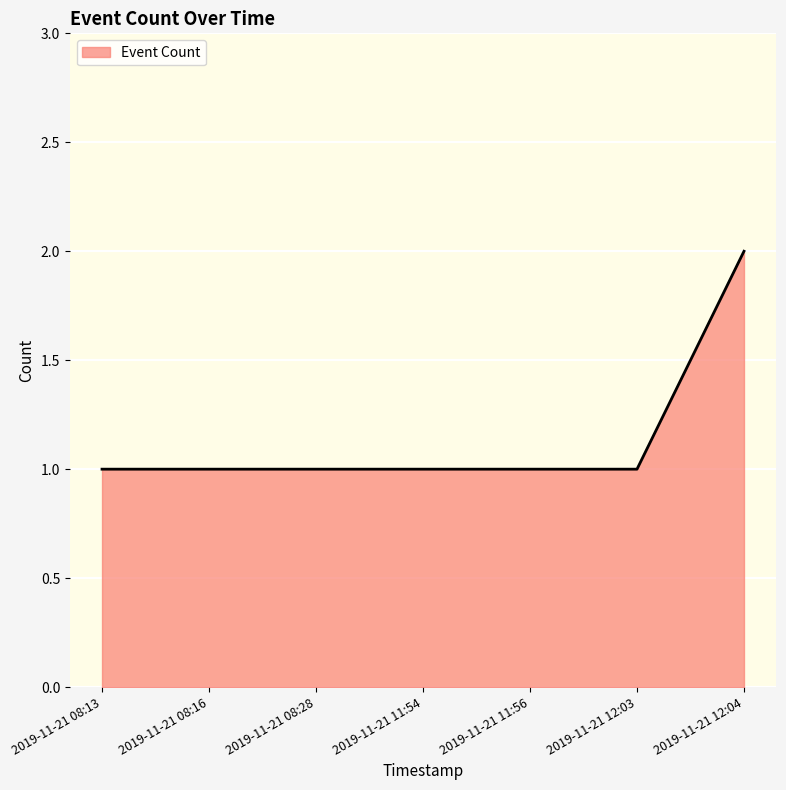

Which label corresponds to the largest value in the chart?

2019-11-21 12:04